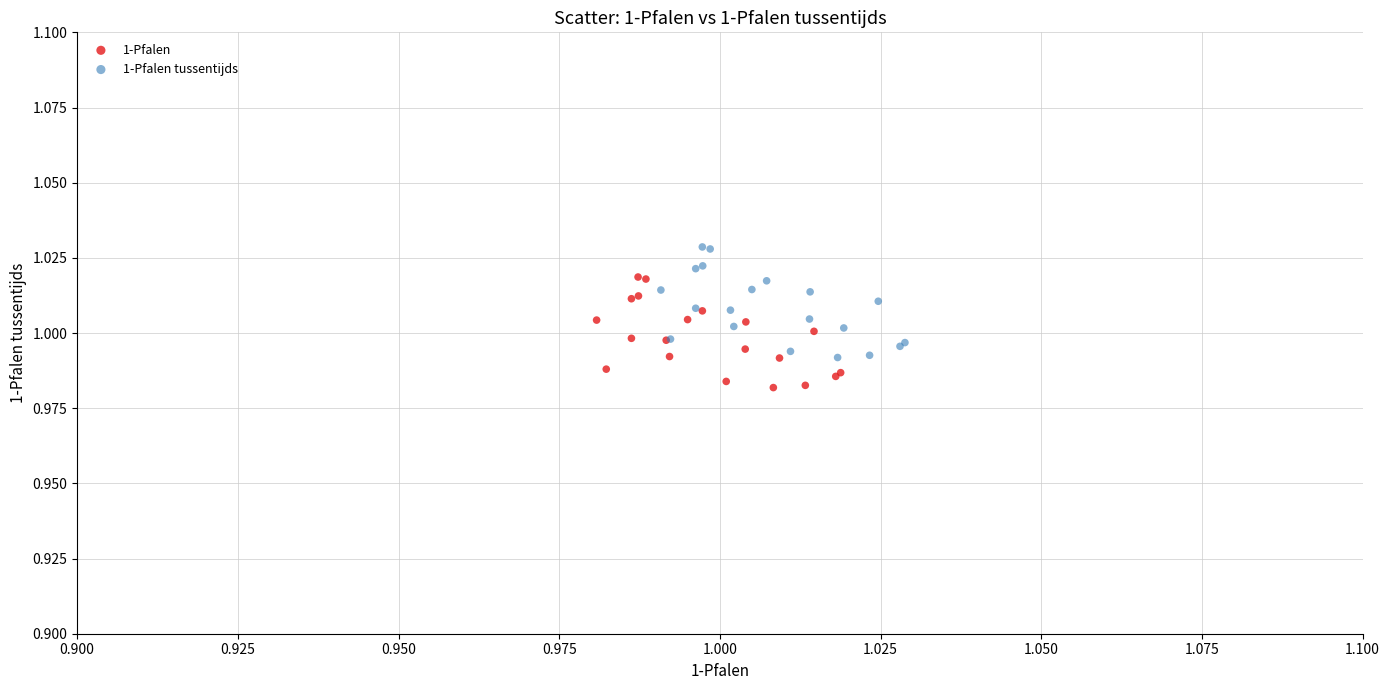

Which series contains the highest Y value?

1-Pfalen tussentijds